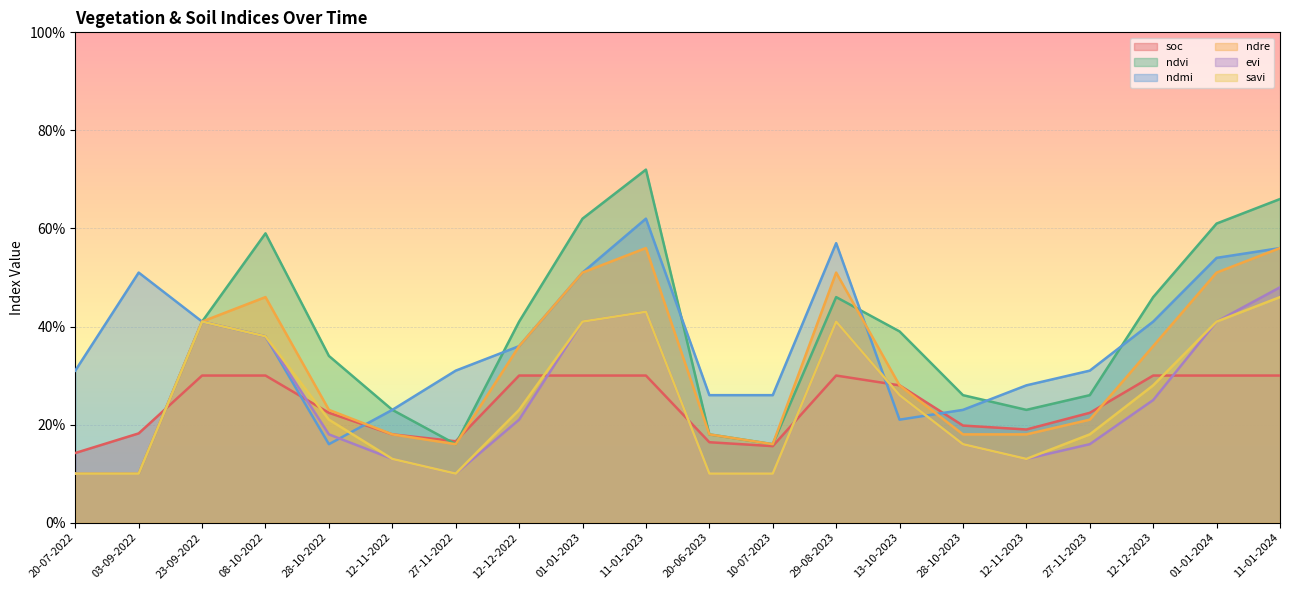

The value of savi at 13-10-2023 is 0.4. True or false?

False